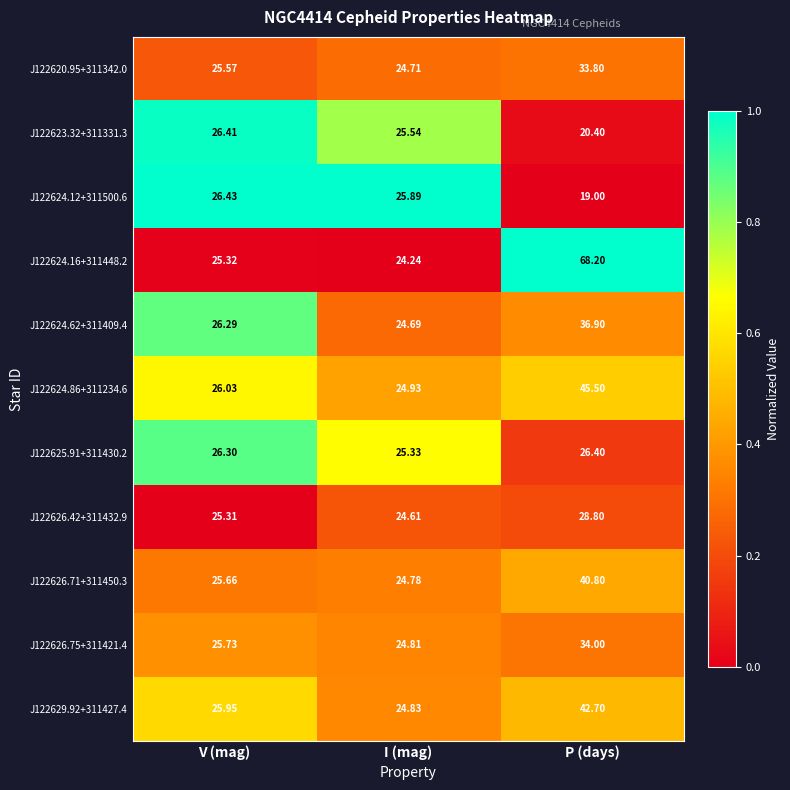

Which label corresponds to the smallest value in the chart?

P (days)